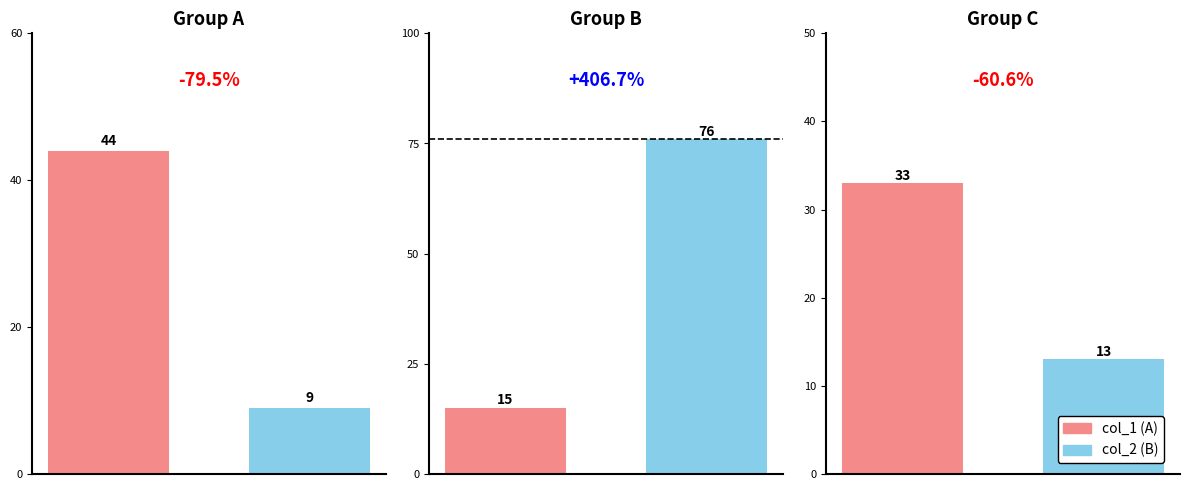

Rank the series at 9 from highest to lowest value.

col_1, col_2